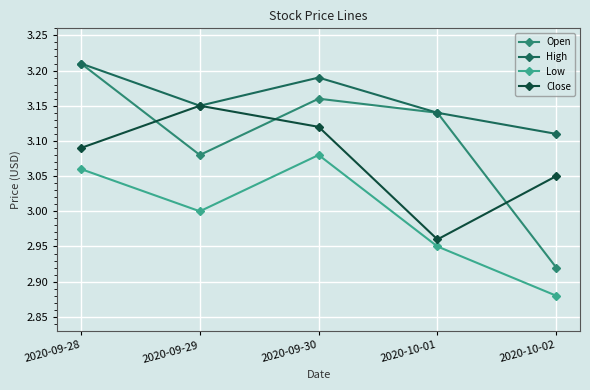

What is the difference between the maximum and minimum values in the Close series?

0.2